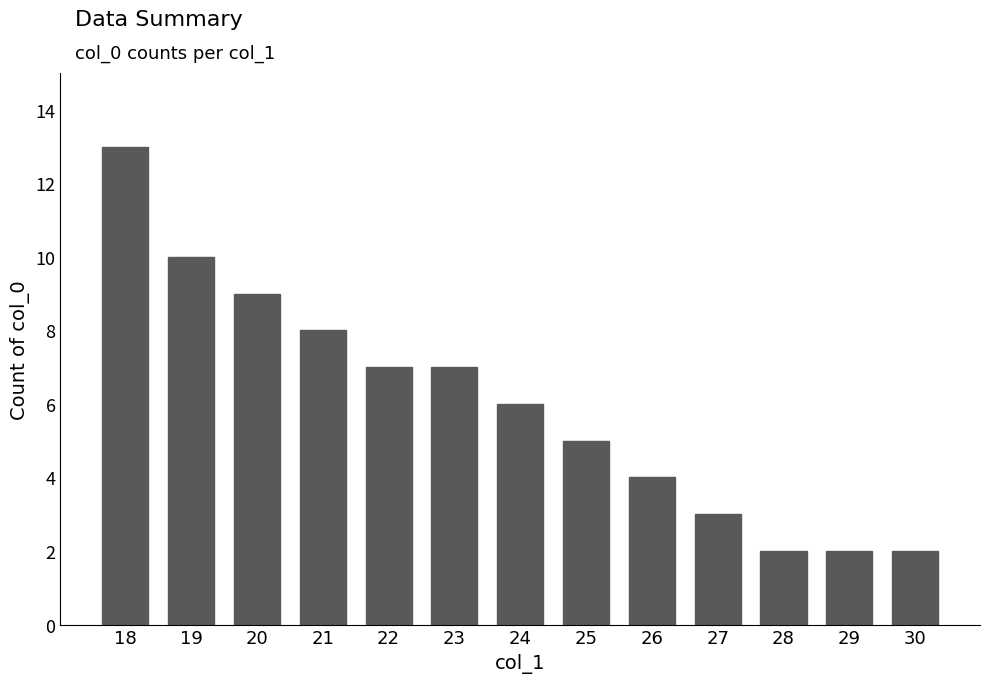

What is the maximum value shown in the chart?

13